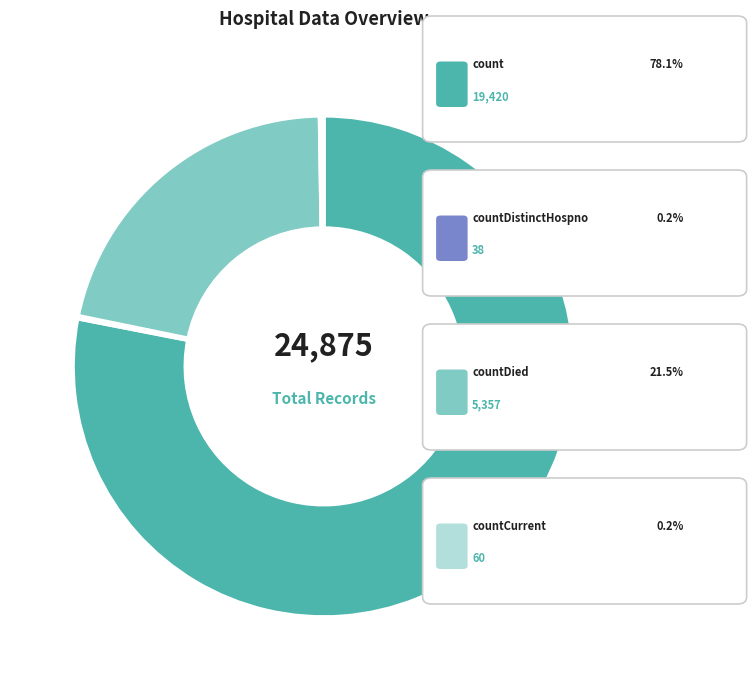

Is there a majority slice in this chart?

Yes